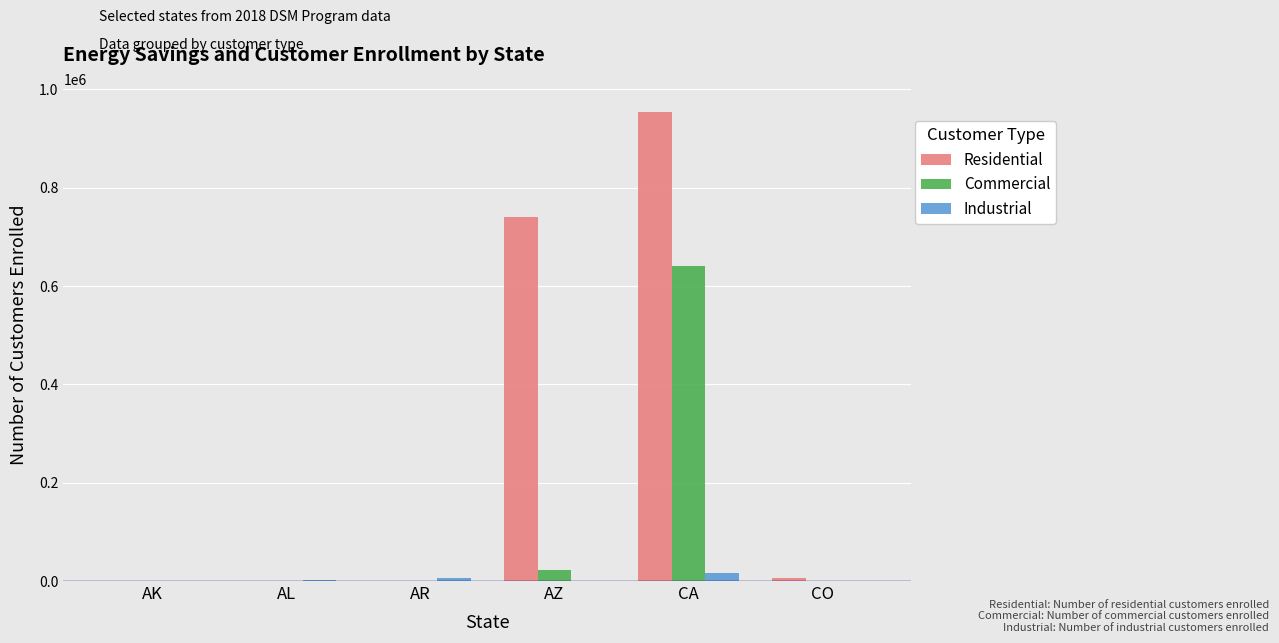

Is the value of Residential at AK greater than the value of Commercial at AZ?

No